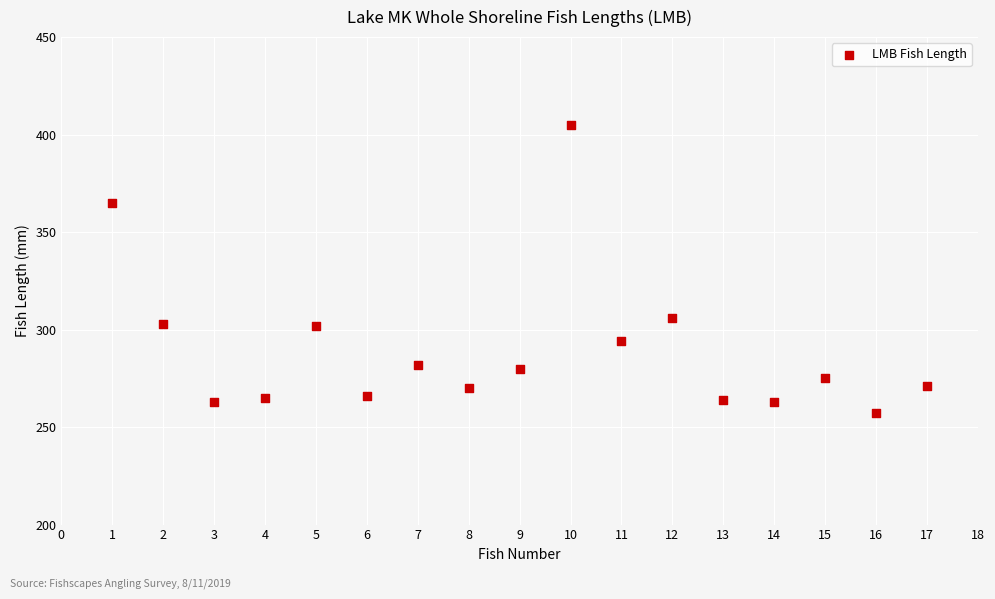

What is the range of Y values (max minus min)?

148